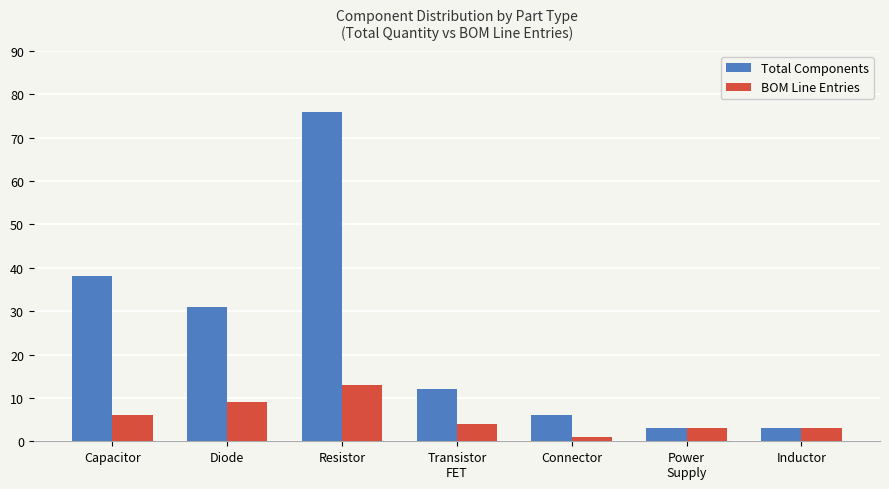

How many groups of bars are there?

7